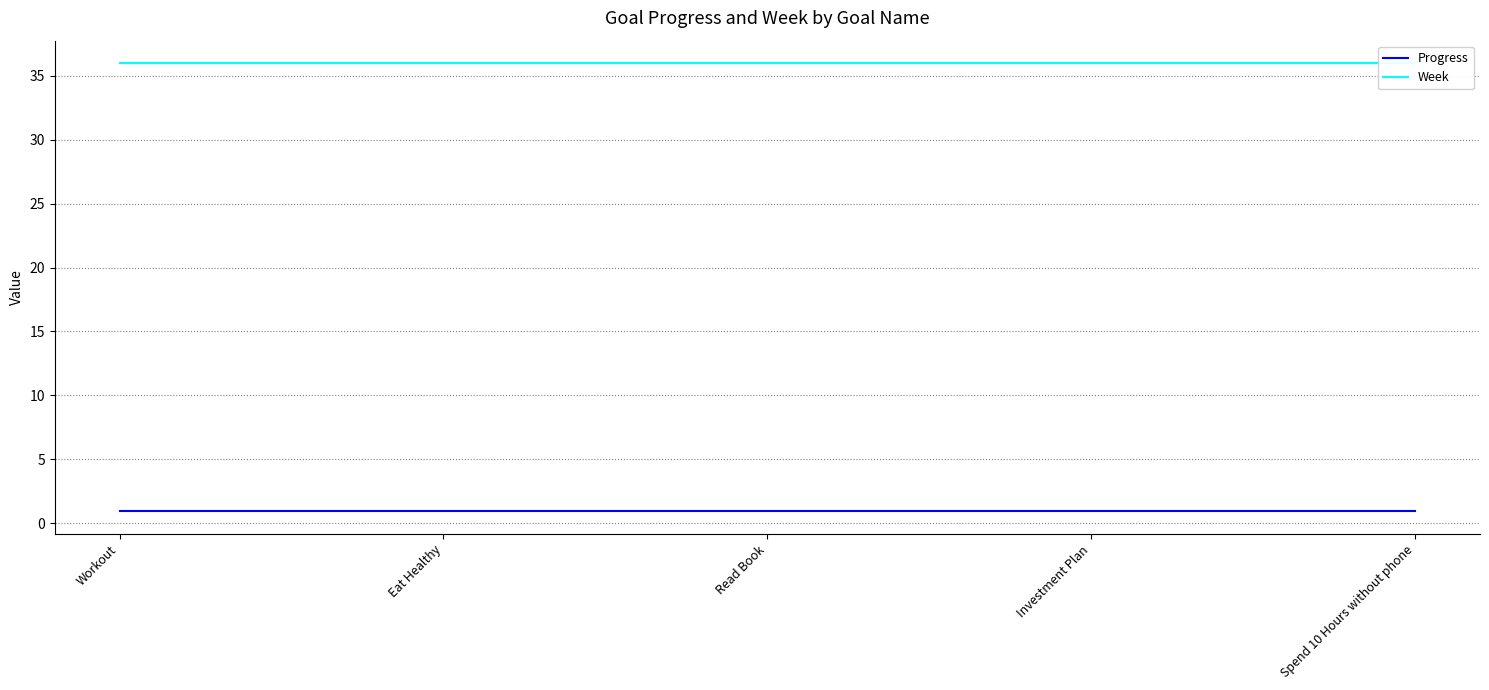

Which has a higher value, Read Book or Eat Healthy?

Read Book